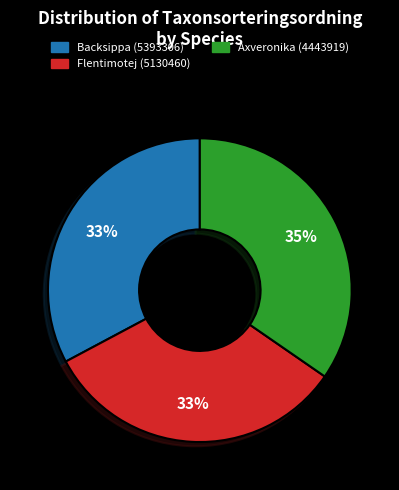

Approximately how many times larger is the value at Flentimotej (5130460) compared to Axveronika (4443919)?

0.9